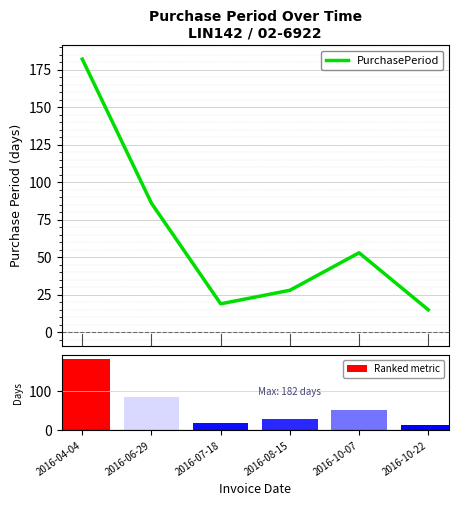

What is the total value across all series at 2016-07-18?

38